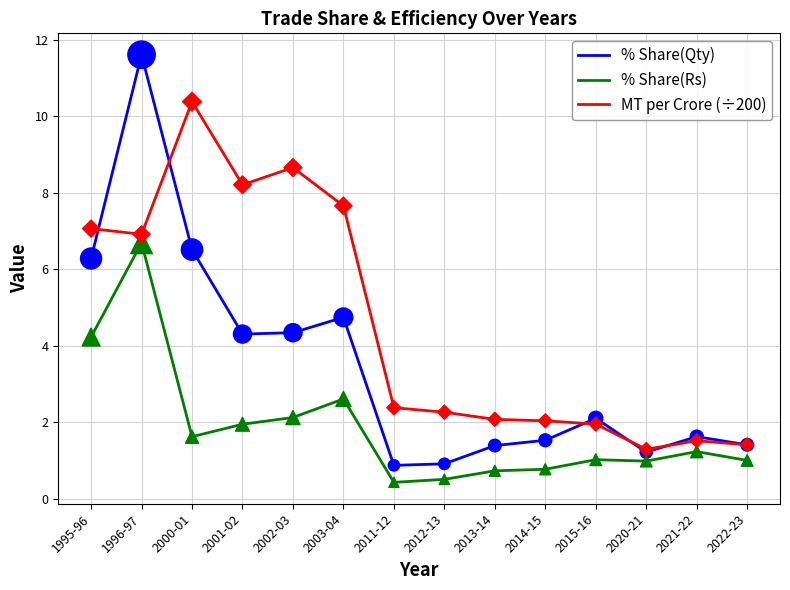

Which series changed the most between 1996-97 and 2013-14?

% Share(Qty)